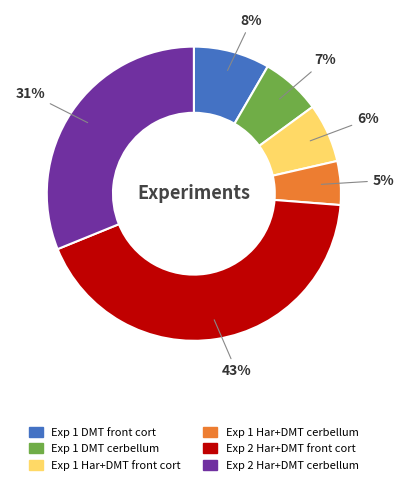

Approximately how many times larger is the value at Exp 1 DMT cerbellum compared to Exp 1 Har+DMT cerbellum?

1.4